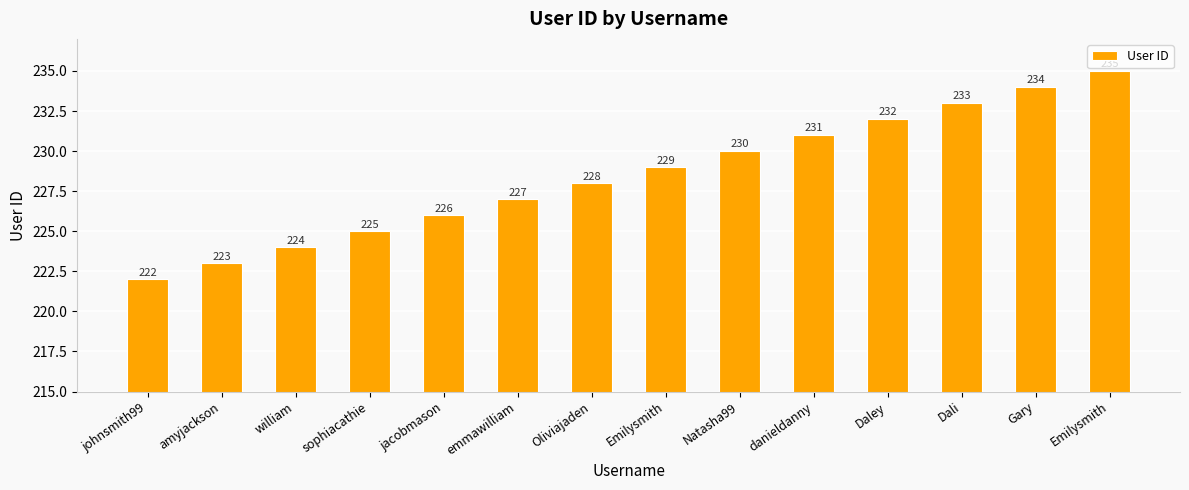

Read the value at jacobmason, to the nearest 10.

230